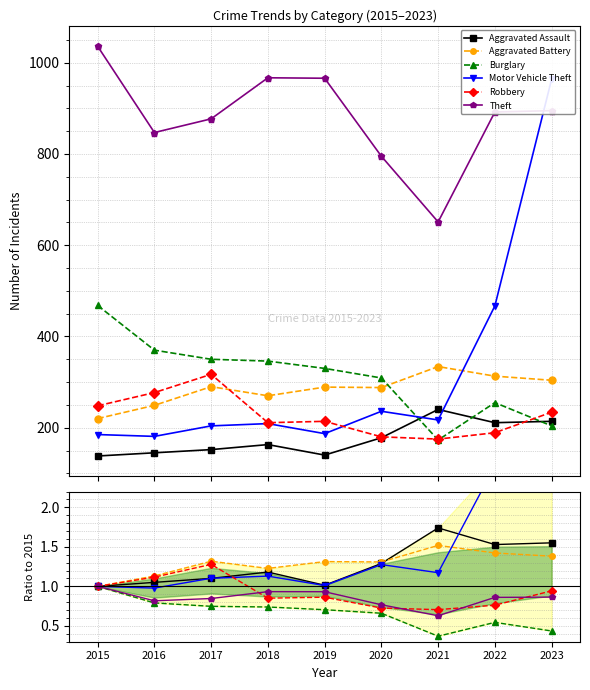

Is this an area chart (filled region under the line)?

No